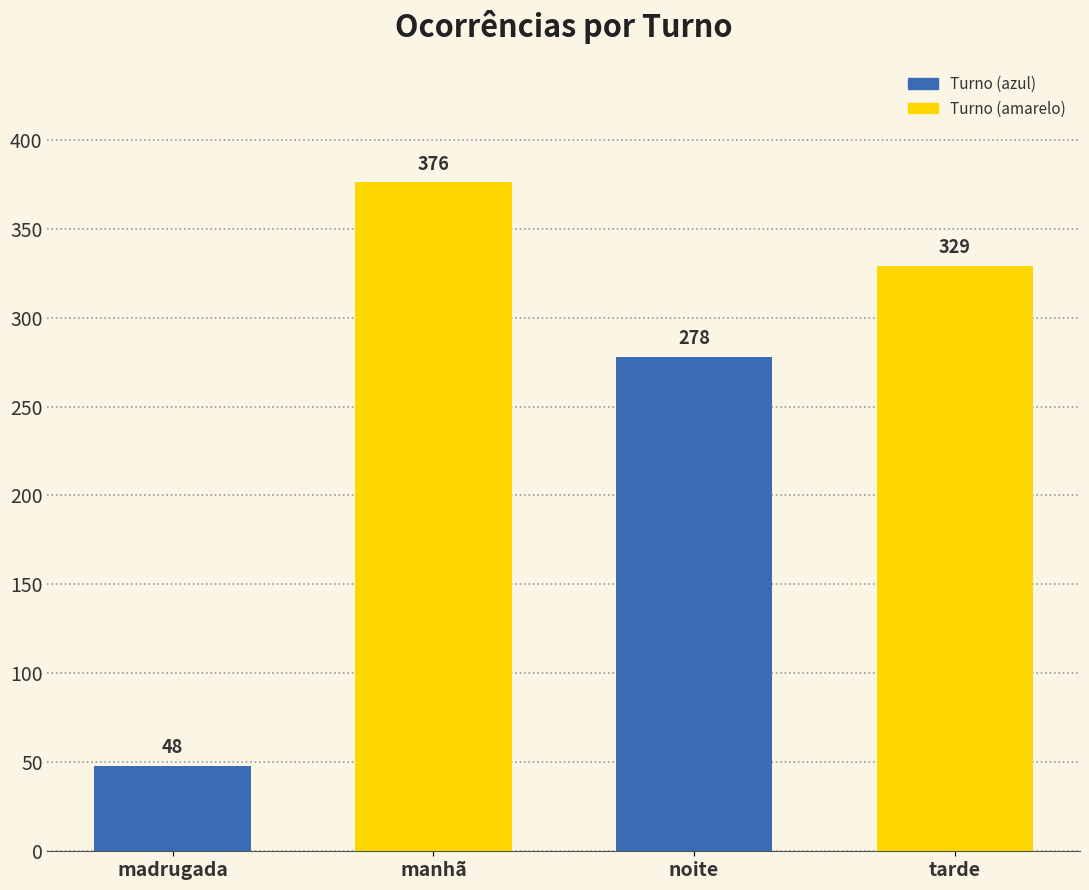

List the labels in order of value, largest first.

manhã, tarde, noite, madrugada